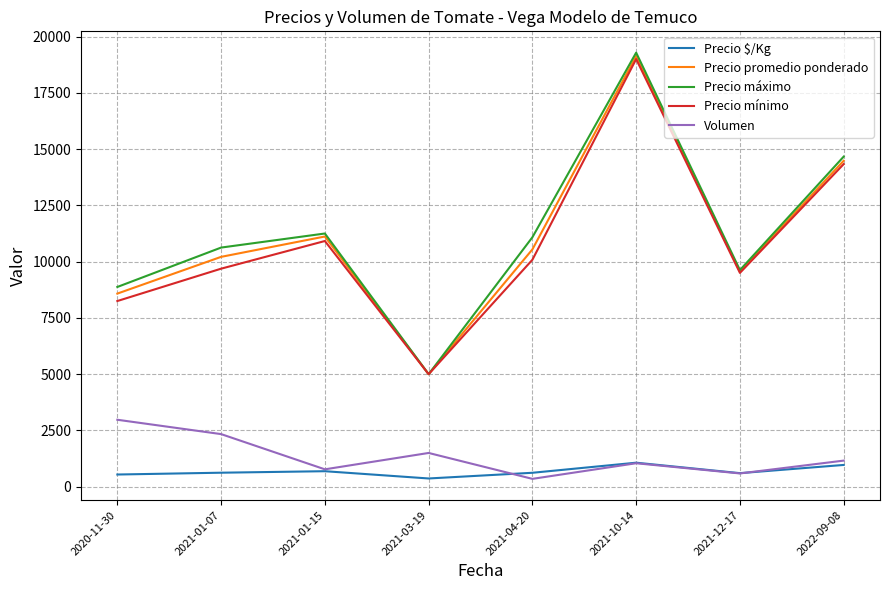

The value of Precio promedio ponderado at 2022-09-08 is 4778.4. True or false?

False